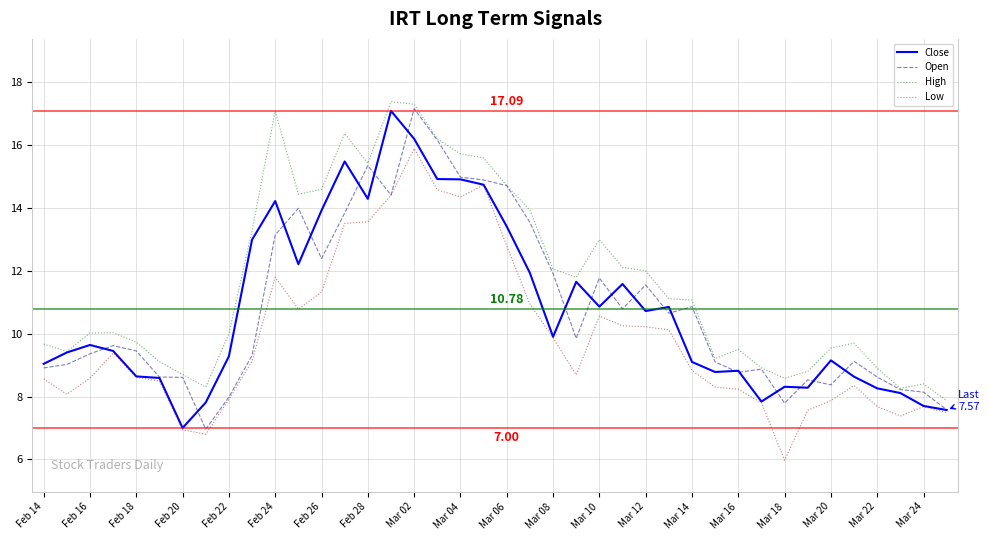

Which series has the largest total across all categories?

High